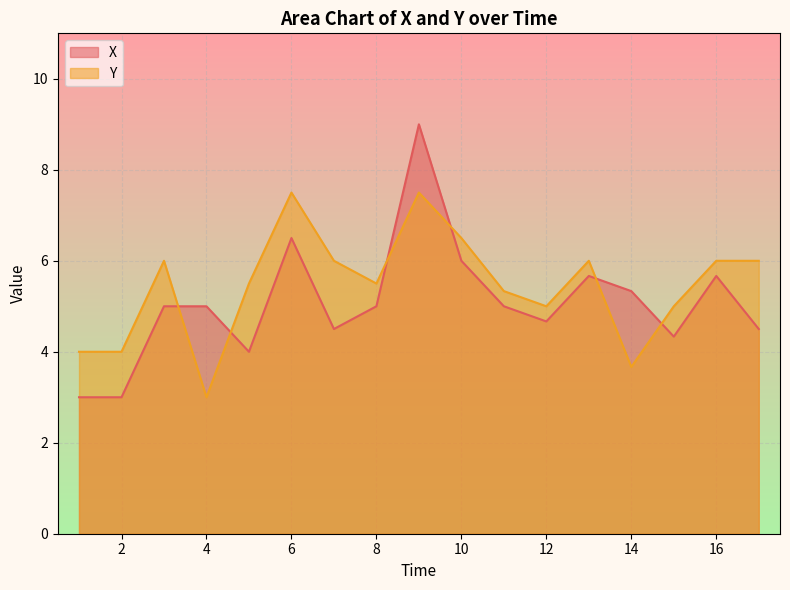

List the series in order of their peak value, highest first.

X, Y